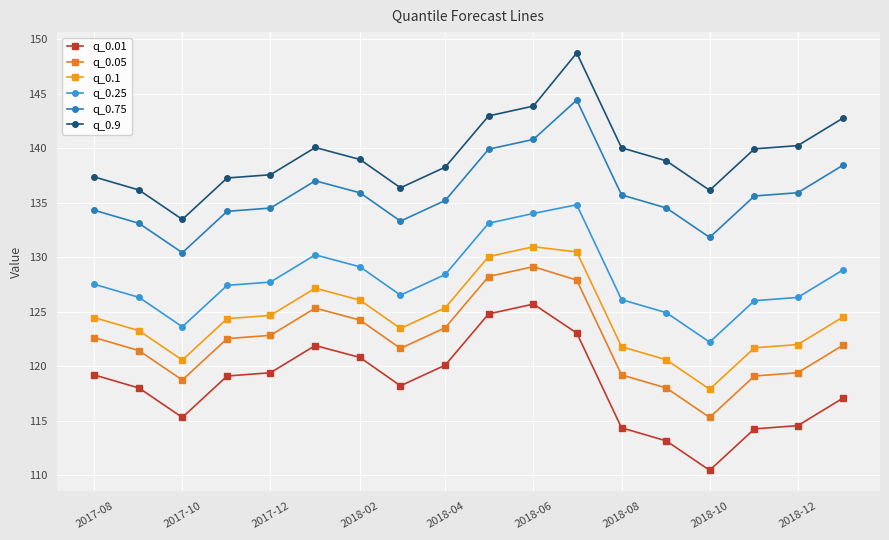

Is this an area chart (filled region under the line)?

No